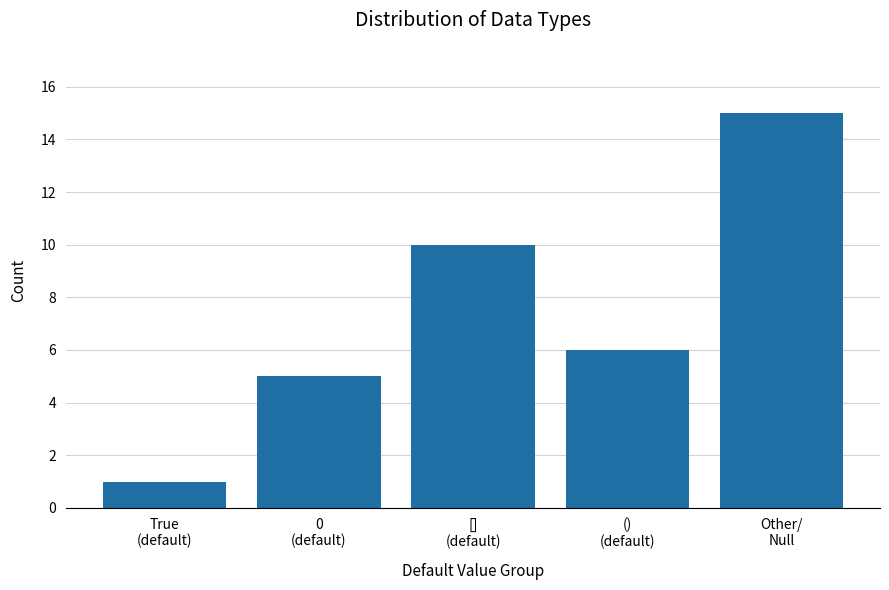

Rank the categories by value from lowest to highest.

True
(default), 0
(default), ()
(default), []
(default), Other/
Null